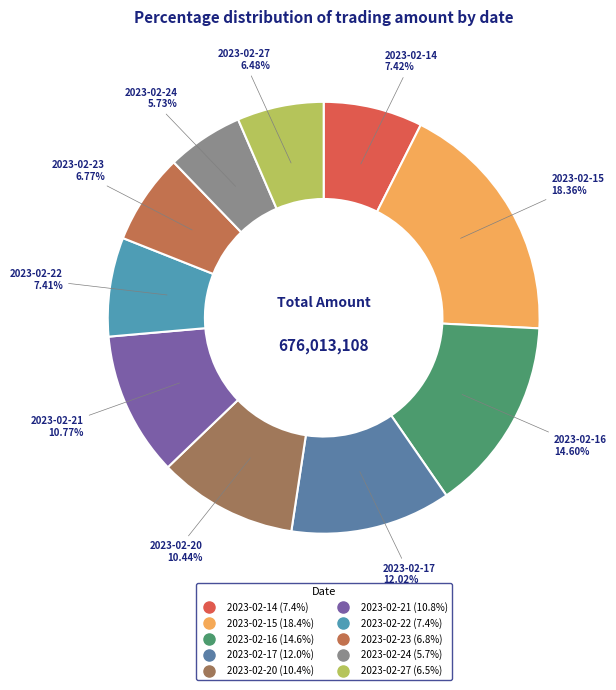

Approximately how many times larger is the value at 2023-02-20 compared to 2023-02-15?

0.6